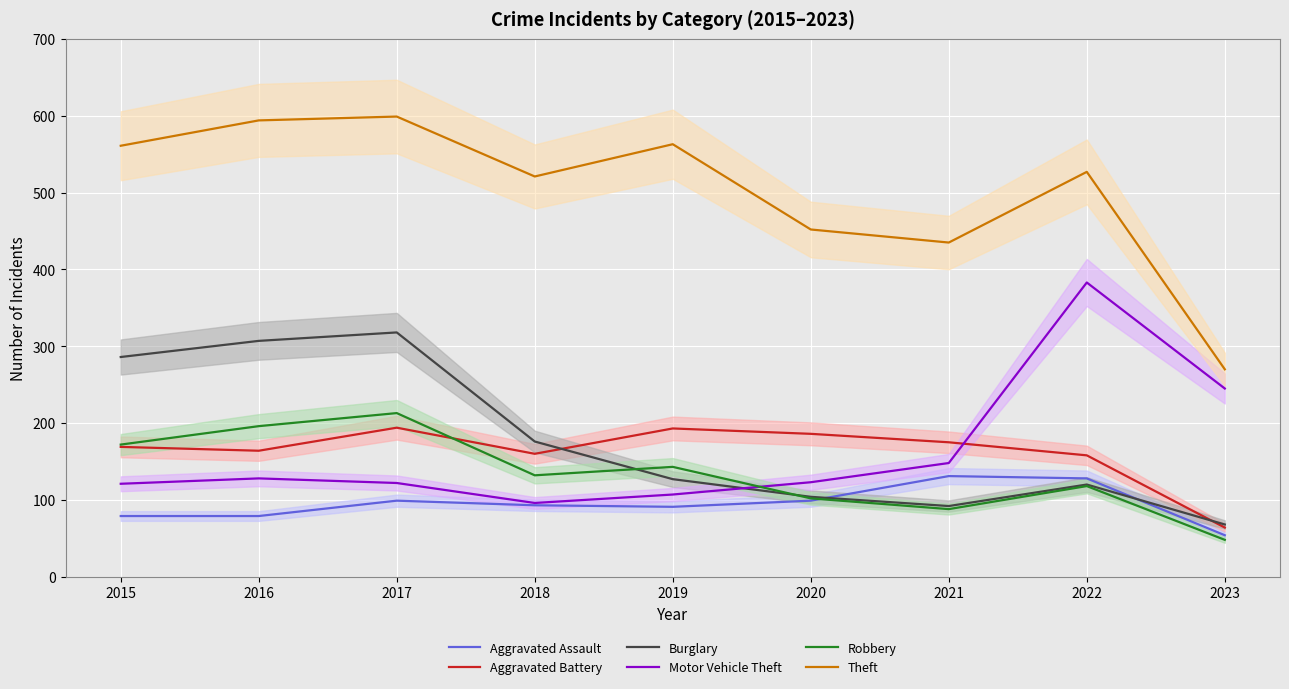

Reading left to right, extract all data points from this chart.

Aggravated Assault: 2015=79	2016=79	2017=99	2018=93	2019=91	2020=99	2021=131	2022=128	2023=54
Aggravated Battery: 2015=169	2016=164	2017=194	2018=160	2019=193	2020=186	2021=175	2022=158	2023=64
Burglary: 2015=286	2016=307	2017=318	2018=176	2019=127	2020=104	2021=92	2022=120	2023=68
Motor Vehicle Theft: 2015=121	2016=128	2017=122	2018=96	2019=107	2020=123	2021=148	2022=383	2023=245
Robbery: 2015=172	2016=196	2017=213	2018=132	2019=143	2020=102	2021=88	2022=118	2023=48
Theft: 2015=561	2016=594	2017=599	2018=521	2019=563	2020=452	2021=435	2022=527	2023=270